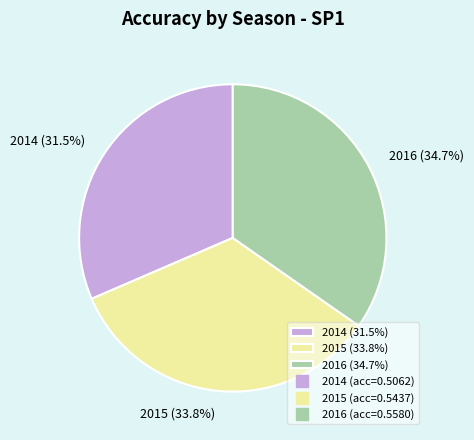

What percentage is the 2016 slice, to the nearest percent?

35%